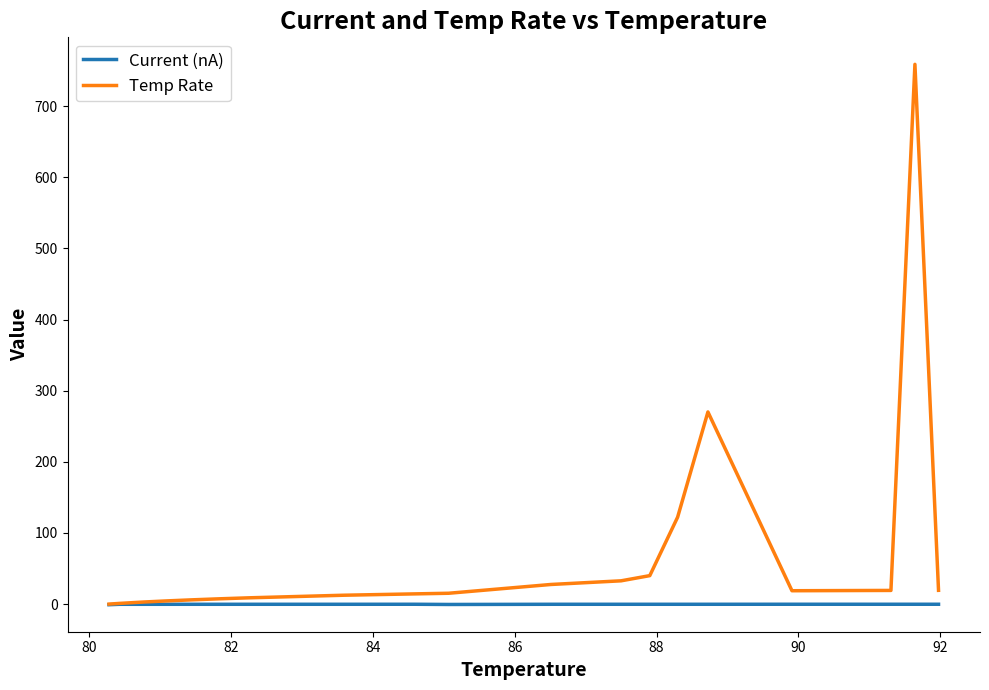

List the series in order of their peak value, highest first.

Temp Rate, Current (nA)